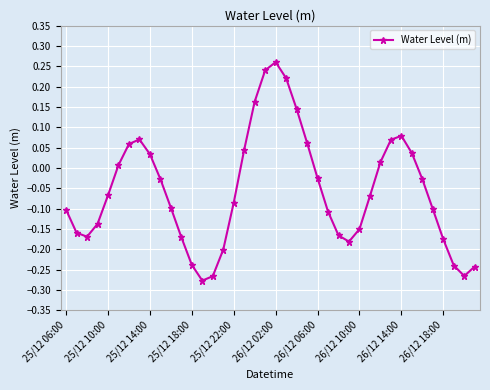

How many points are higher than both their immediate neighbors (excluding endpoints)?

3